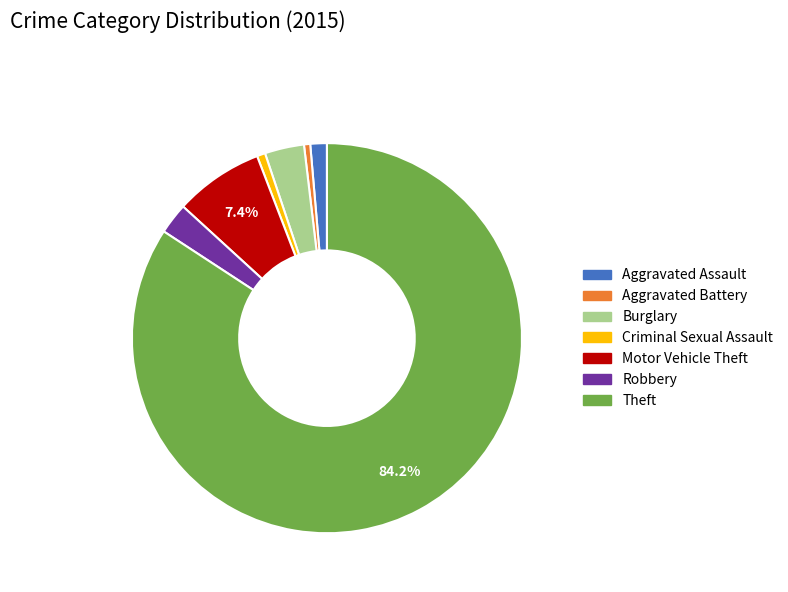

To the nearest percent, what portion does Burglary represent?

3%